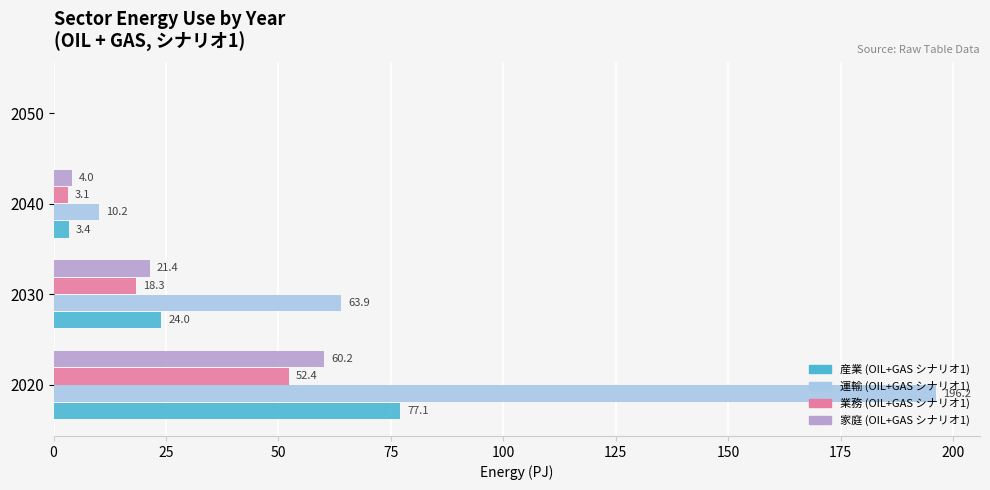

What is the highest value of the 運輸 (OIL+GAS シナリオ1) series?

196.2